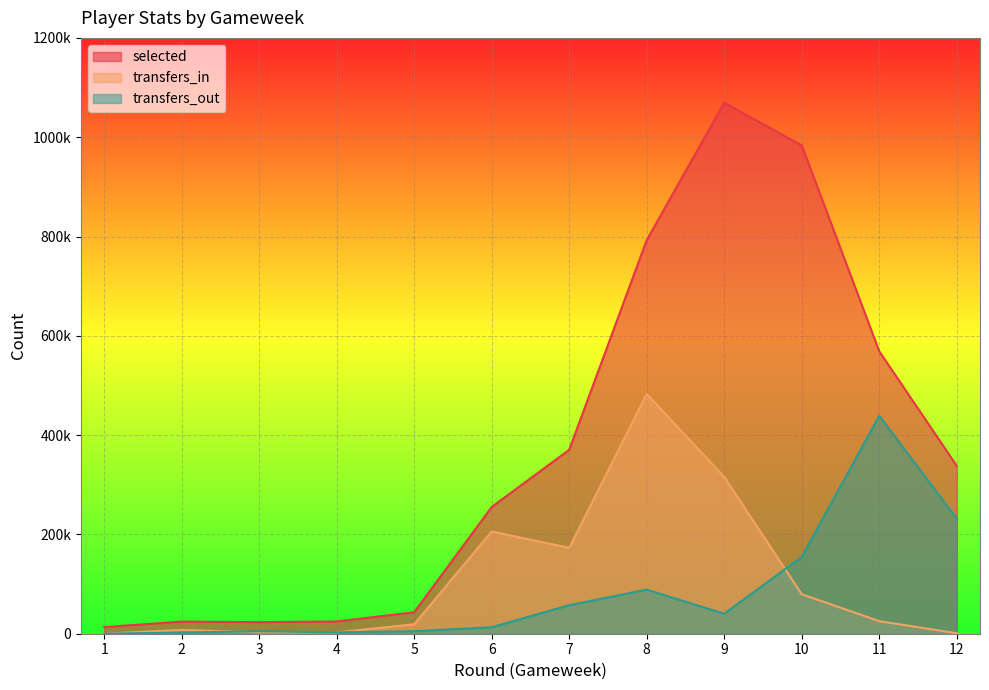

Which label corresponds to the smallest value in the chart?

1